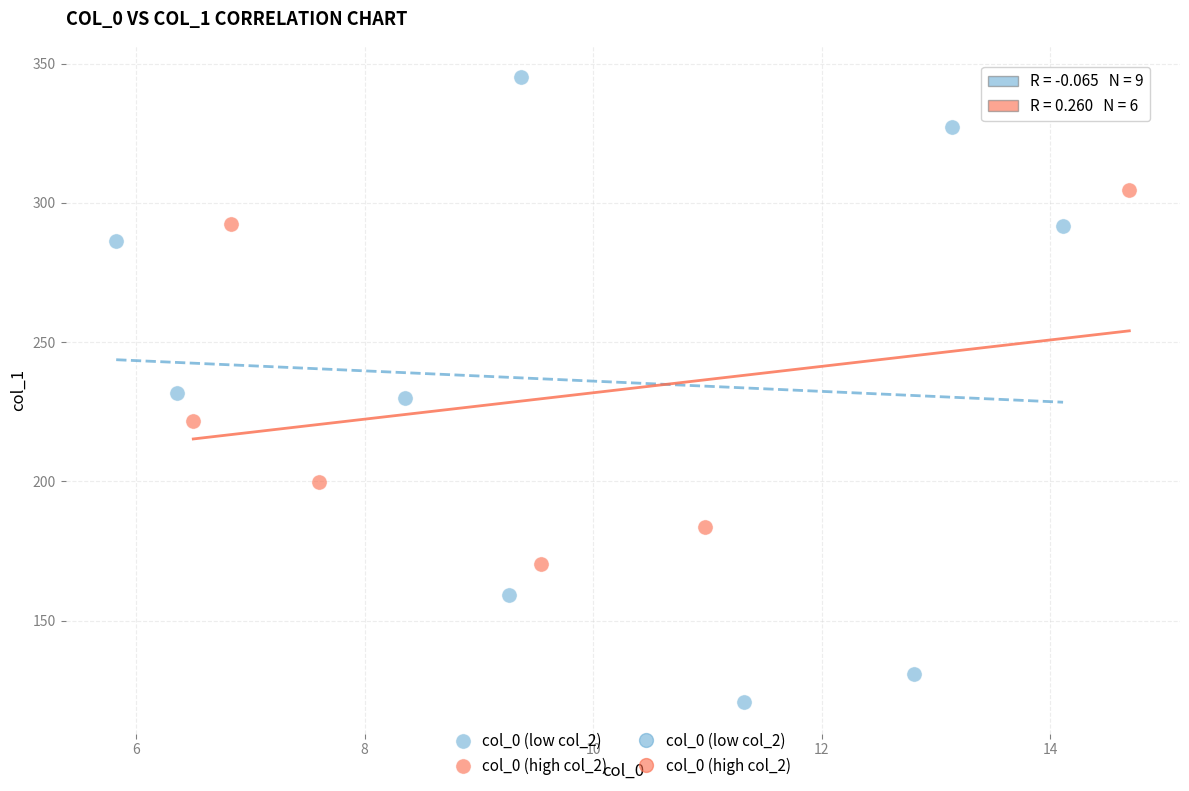

Which series has the largest Y range (max minus min)?

col_0 (low col_2)